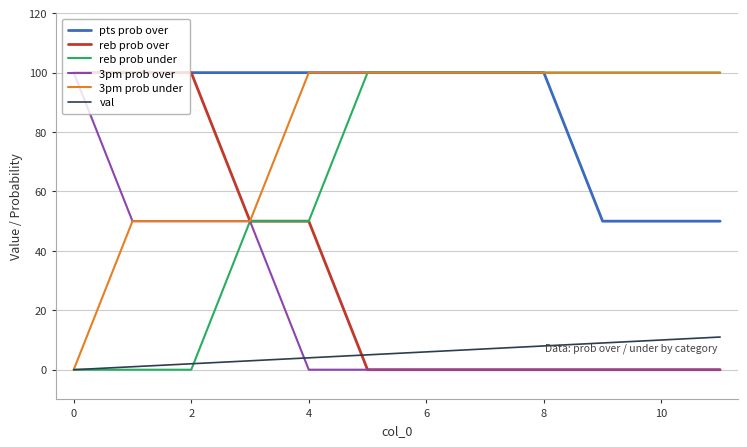

What is the maximum value shown in the chart?

100